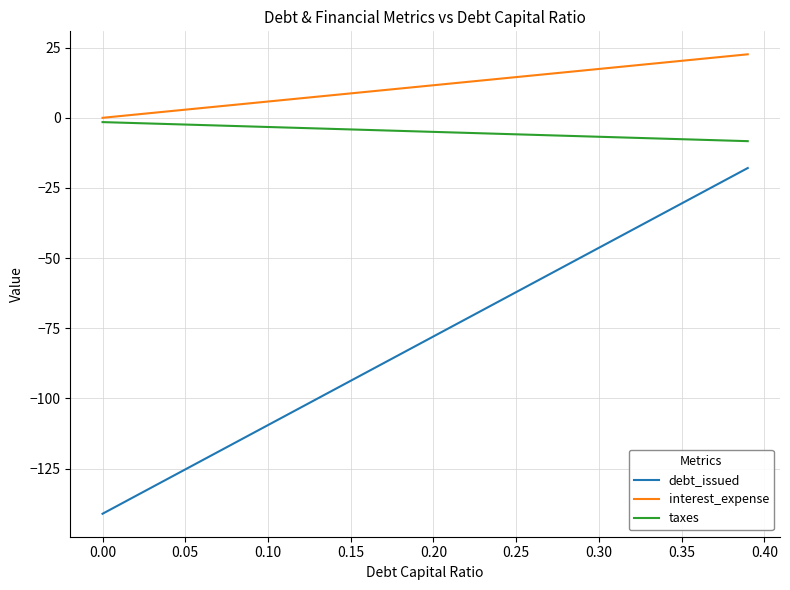

Rank the series by their average value, from highest to lowest.

interest_expense, taxes, debt_issued